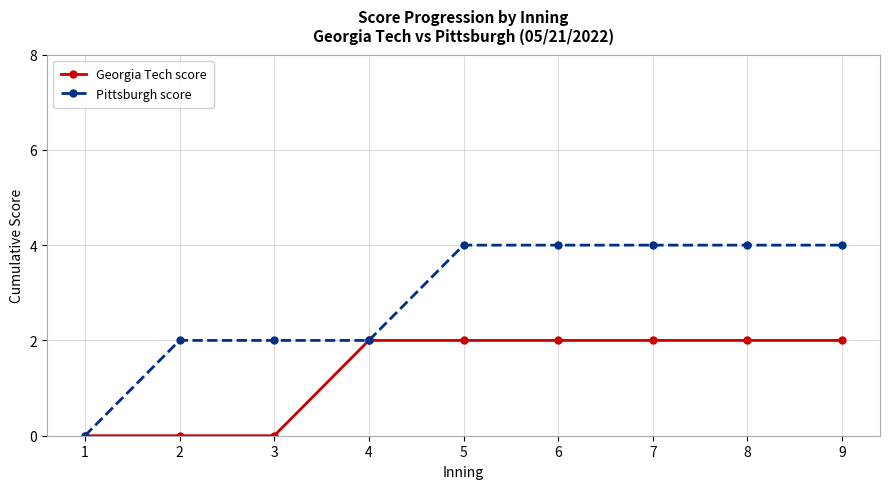

List the series in order of their peak value, highest first.

Pittsburgh score, Georgia Tech score